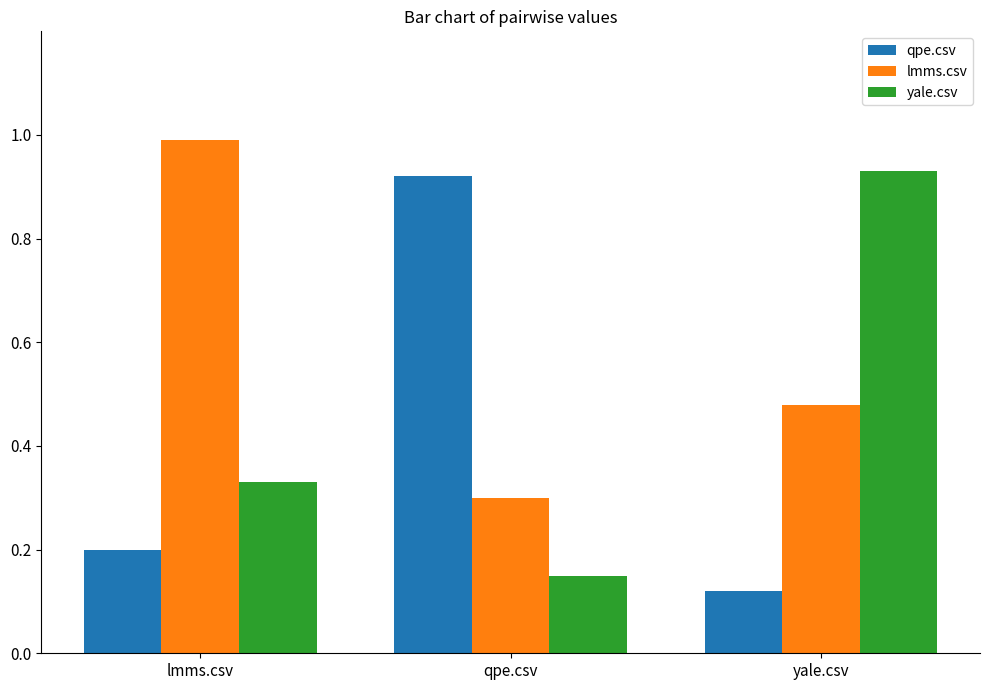

What is the total value across all series at lmms.csv?

1.5